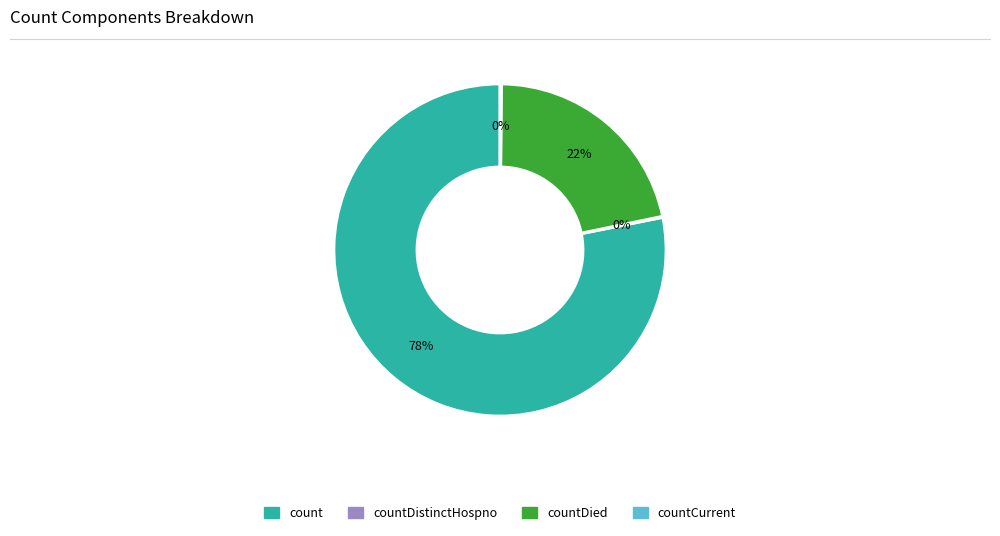

Is the sum of countDied and count greater than half?

Yes